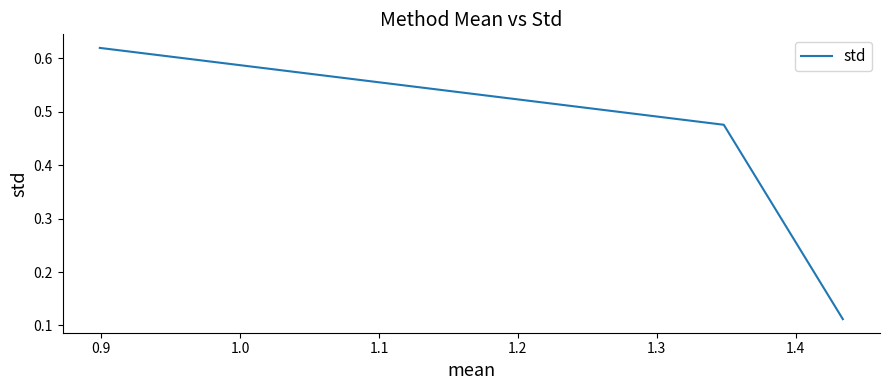

What is the sum of all values?

1.2